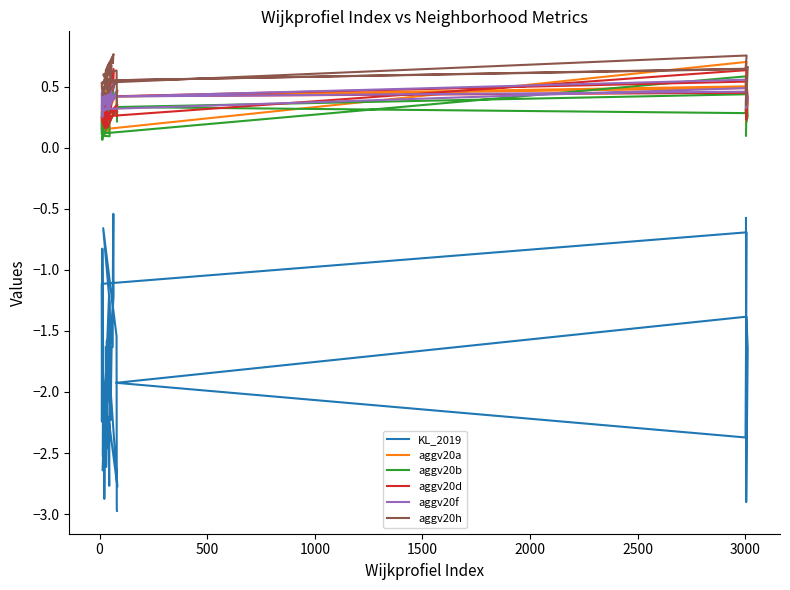

True or false: KL_2019 and aggv20a cross at least once.

False